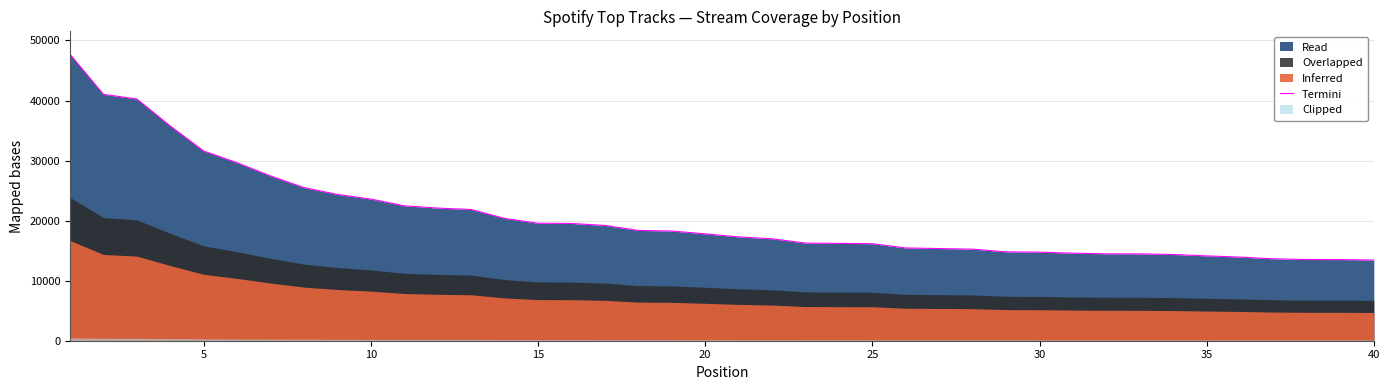

How many lines are shown in the chart?

1